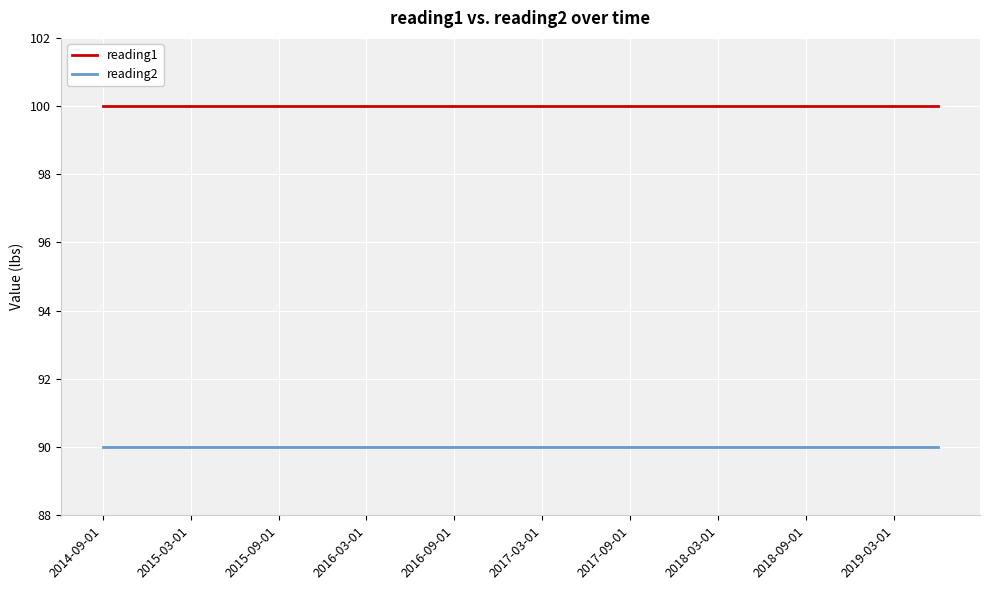

What is the maximum value shown in the chart?

100